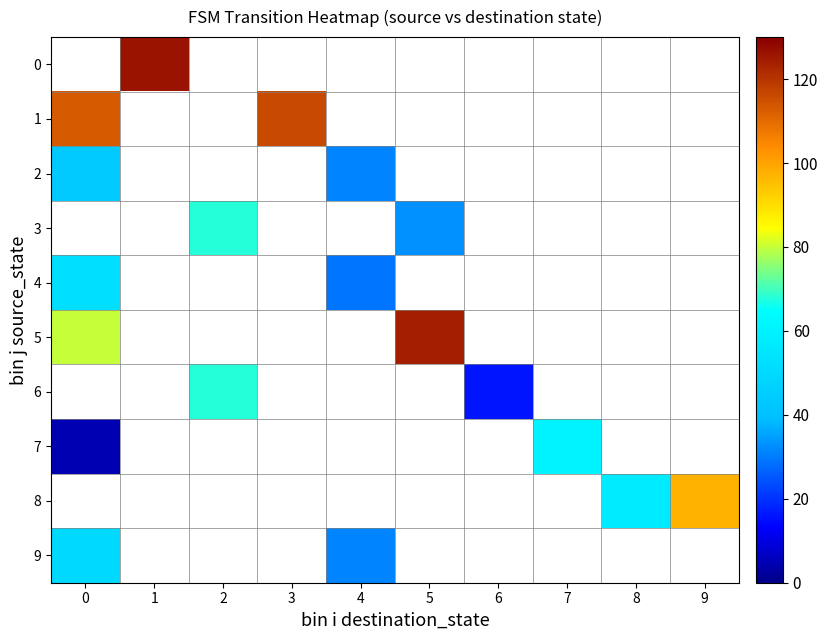

Between 5 and 8, which is larger?

5